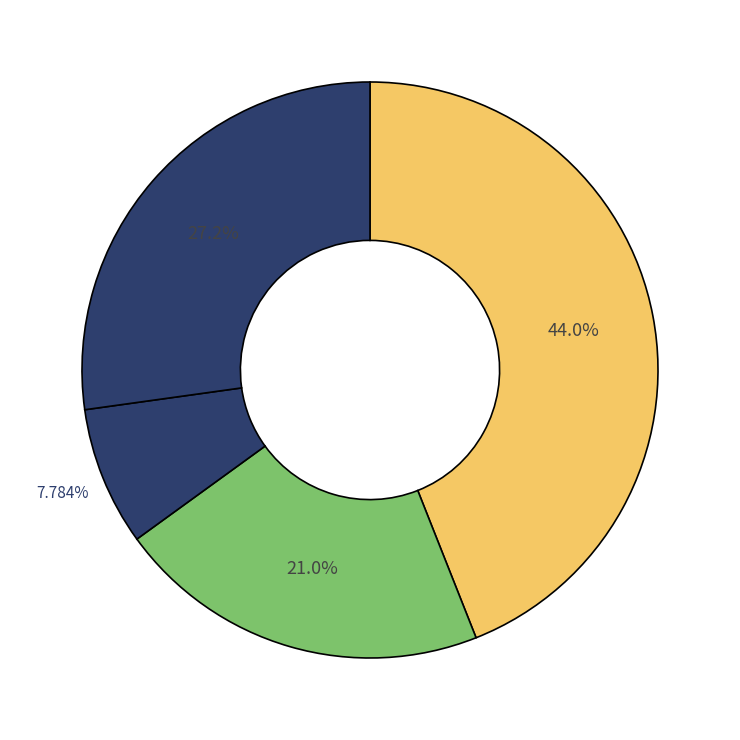

How many segments does this pie chart have?

4